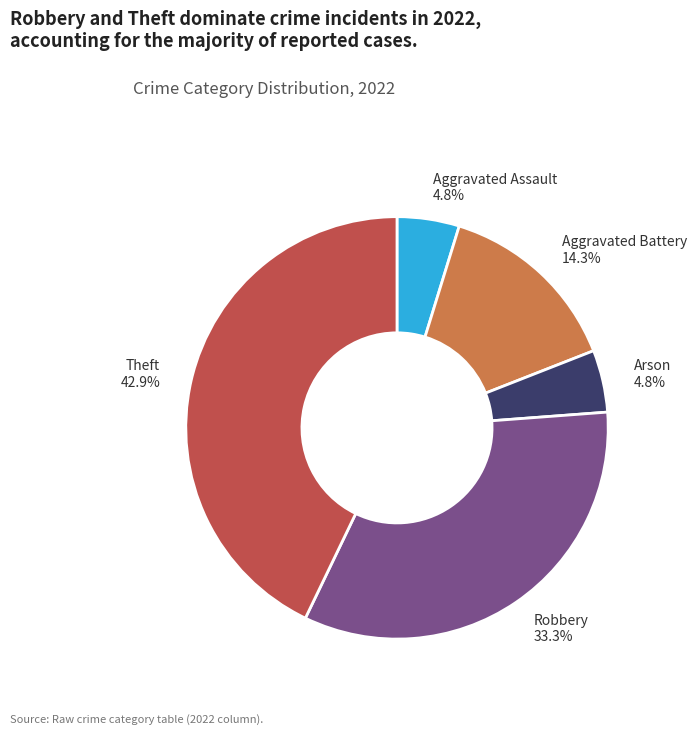

To the nearest percent, what portion does Robbery represent?

33%